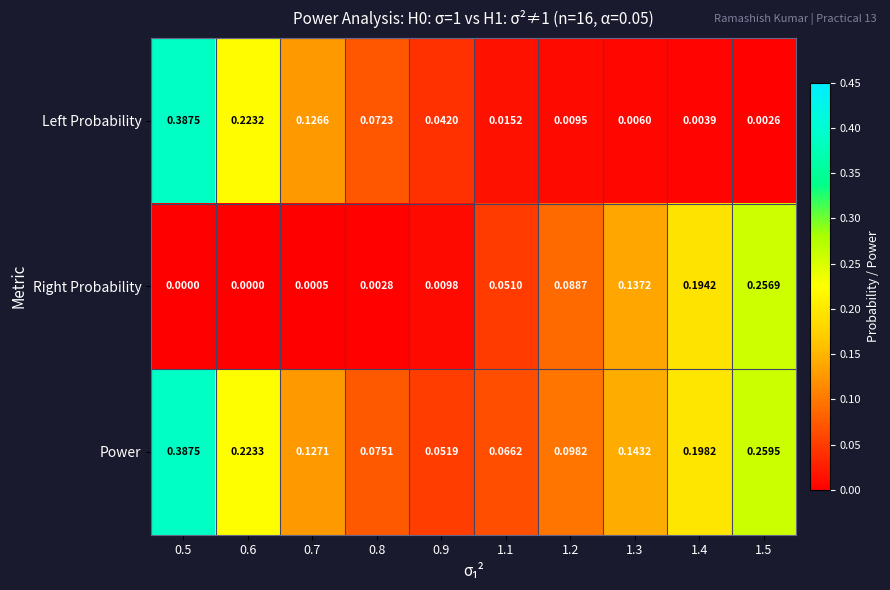

Rank the series by their average value, from highest to lowest.

Power, Left Probability, Right Probability